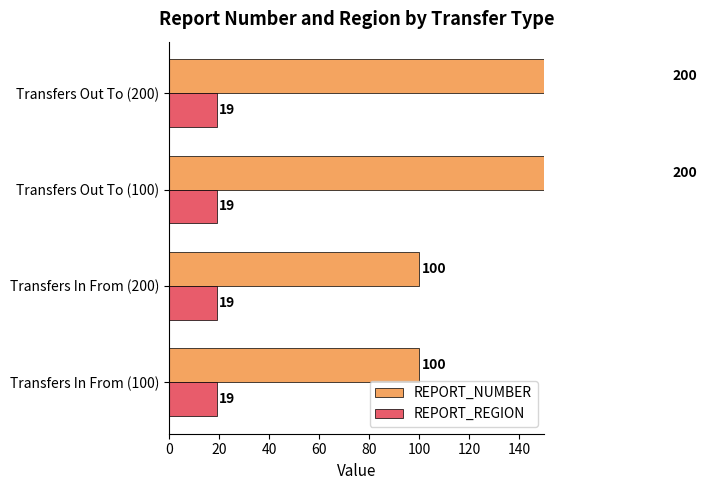

What are all the series names shown in the legend?

REPORT_NUMBER, REPORT_REGION